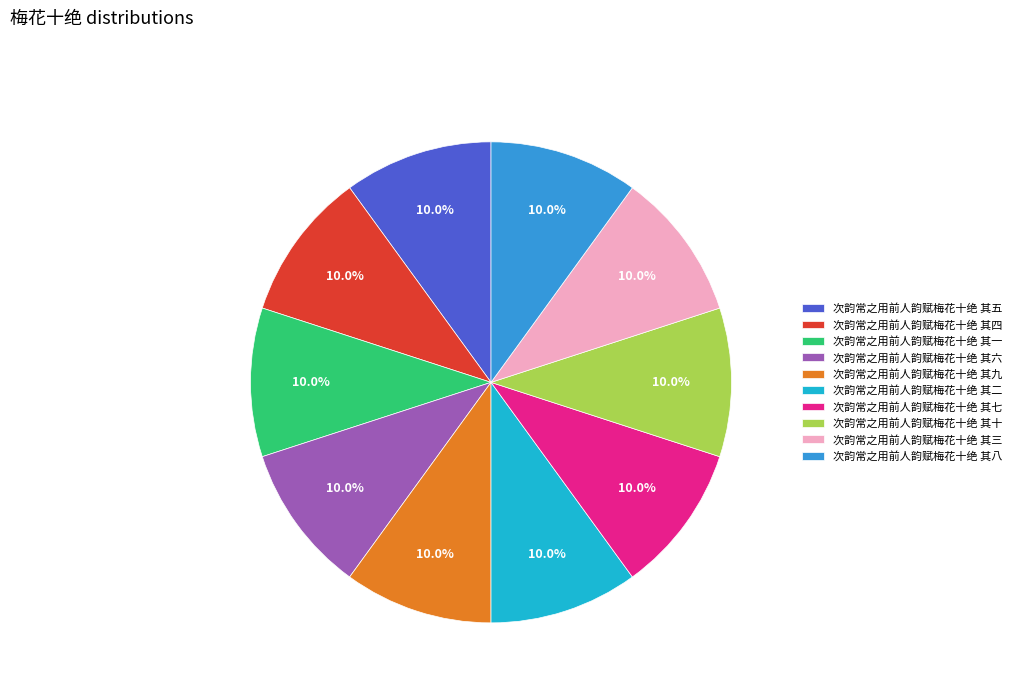

True or false: 次韵常之用前人韵赋梅花十绝 其七 accounts for 4% of the total.

False